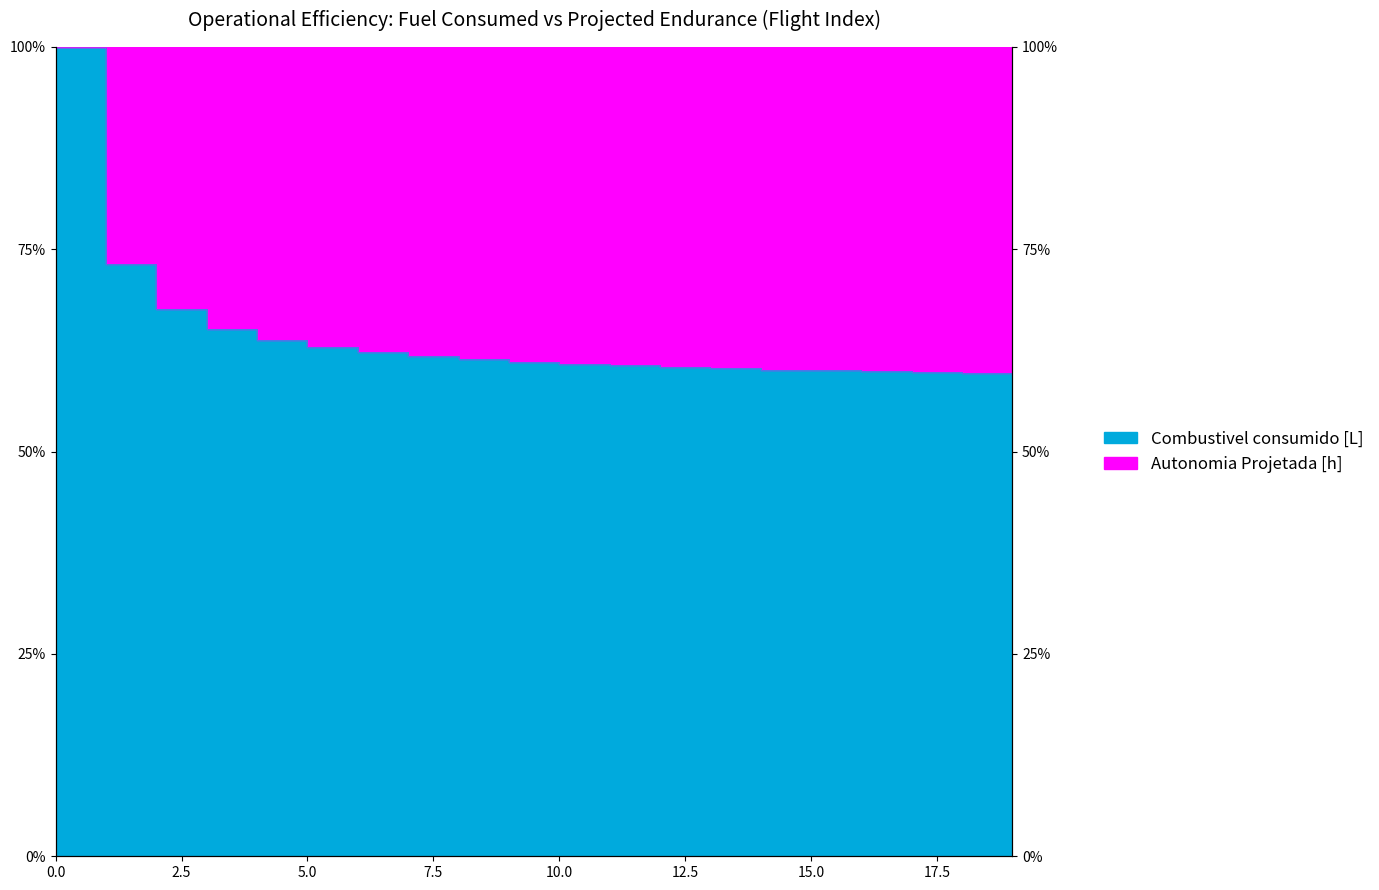

What is the value of the 2nd point from the left?

73.2